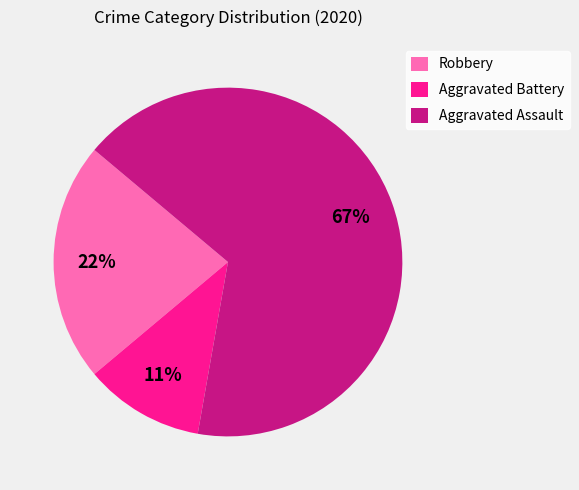

Do Aggravated Battery and Robbery together represent more than half of the pie?

No